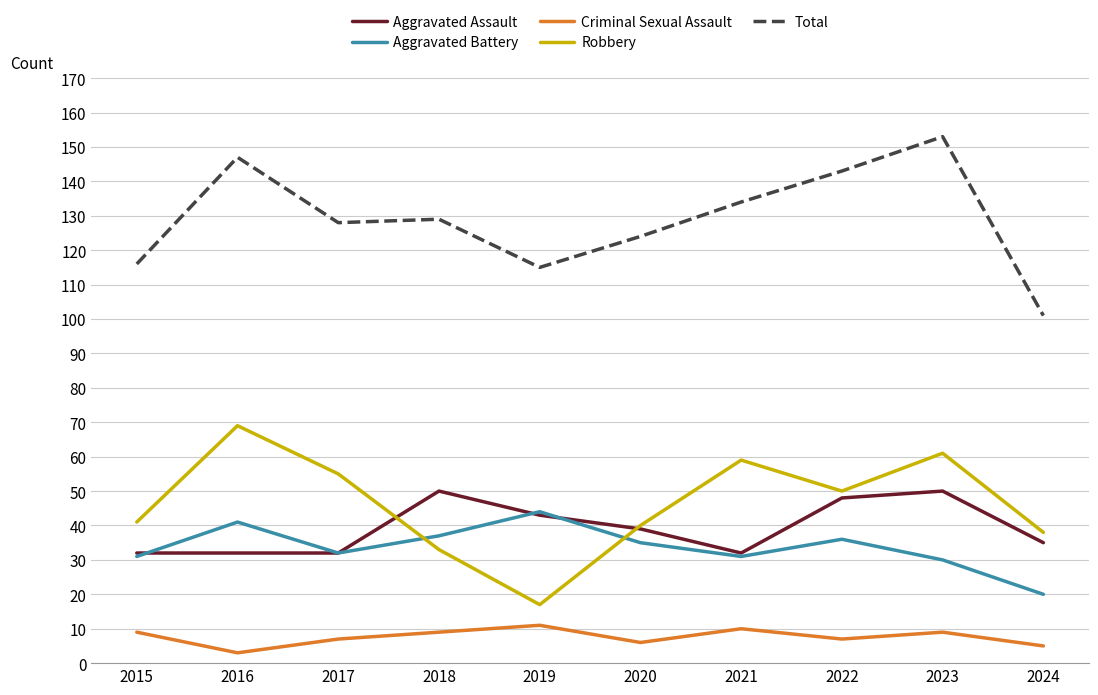

What is the difference between the highest and lowest values at 2015?

107